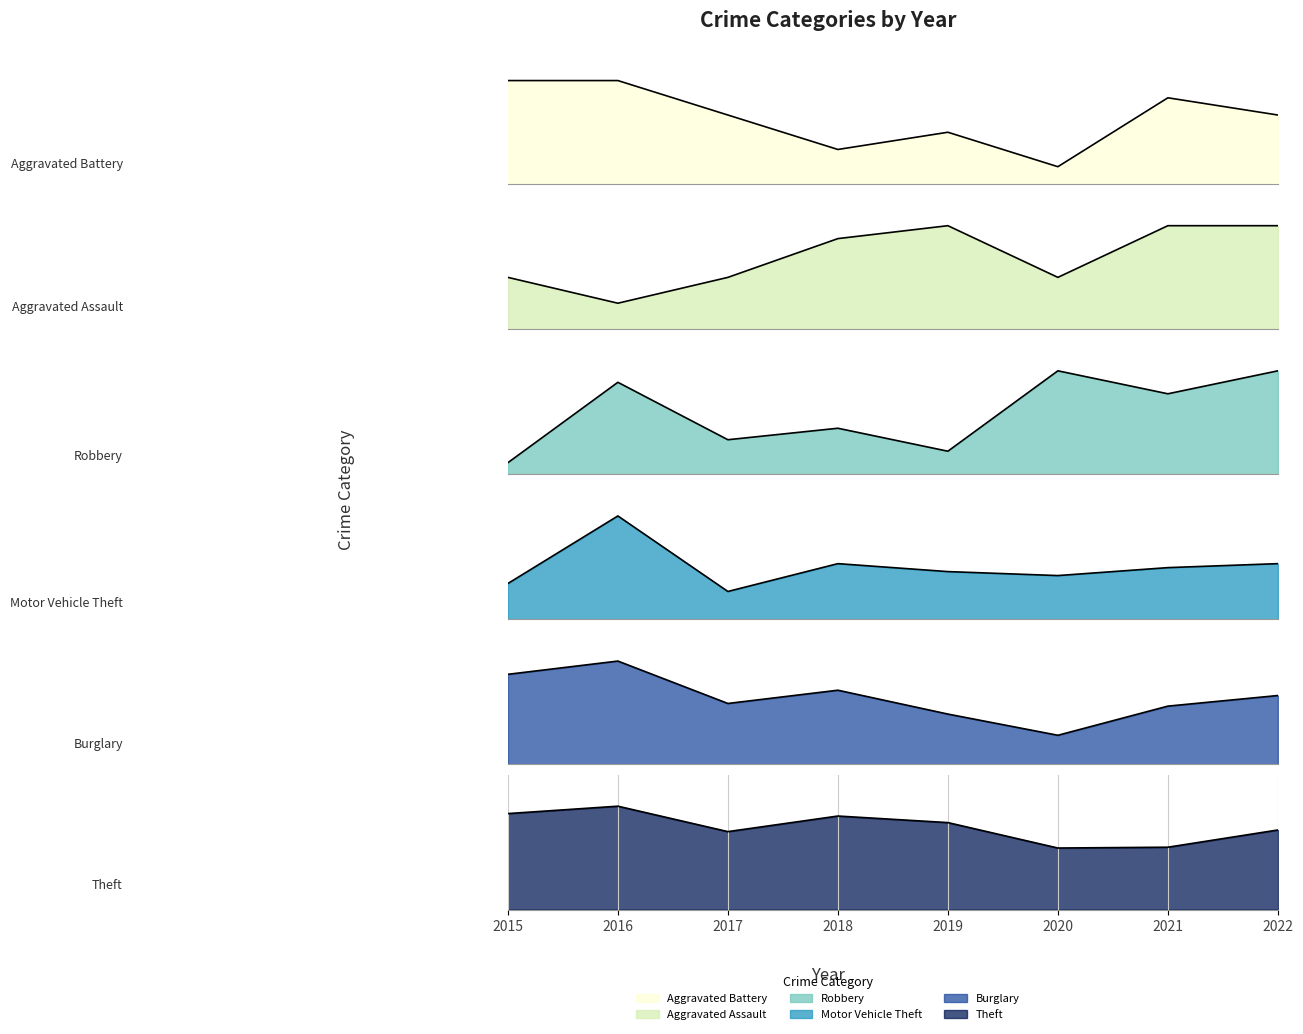

What is the maximum value shown in the chart?

126